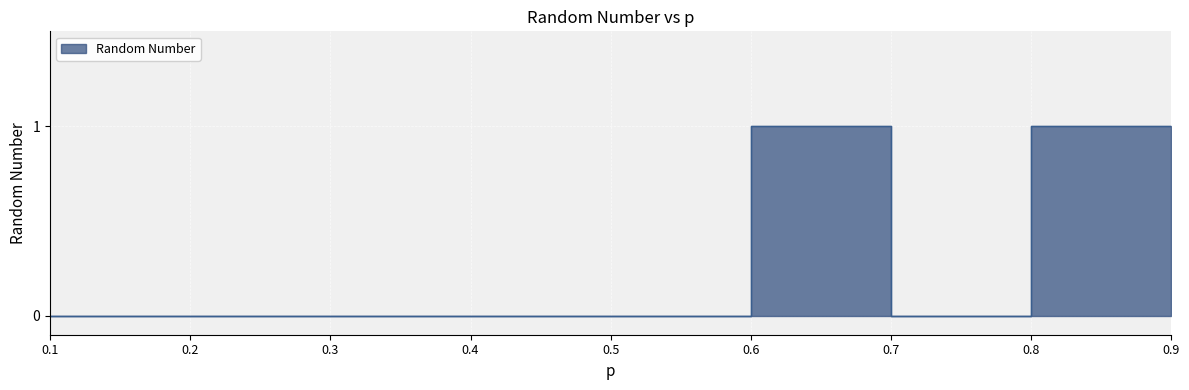

What is the difference between the maximum and second lowest values?

1